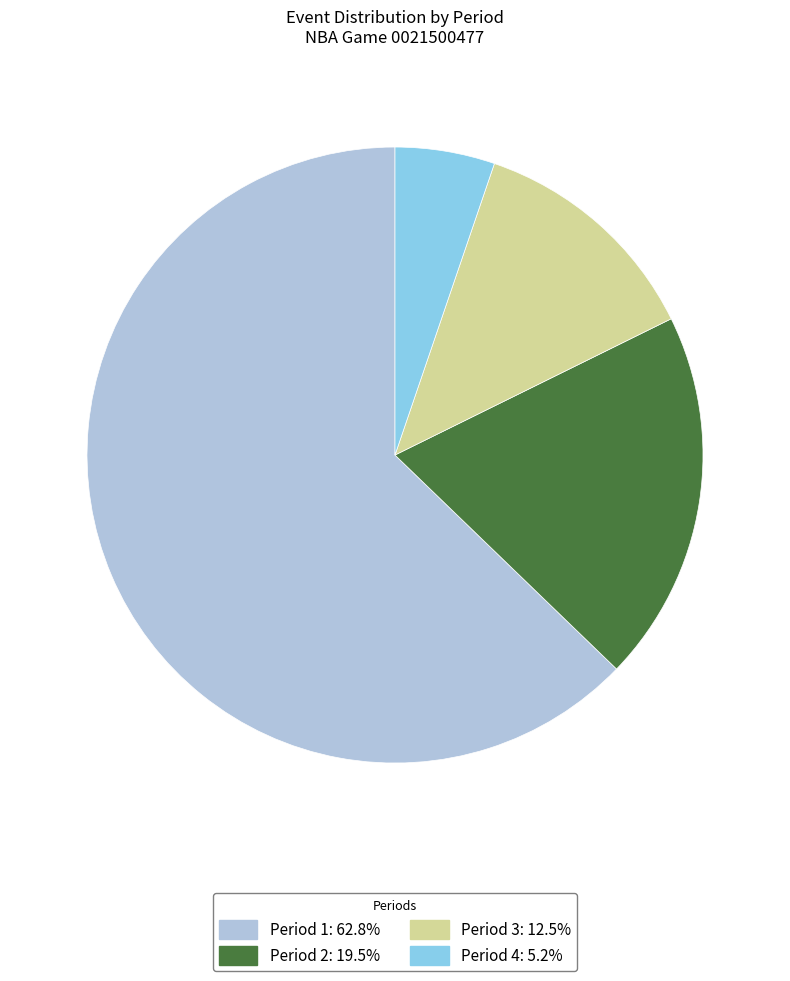

Combined, do Period 1 and Period 4 account for over 50%?

Yes